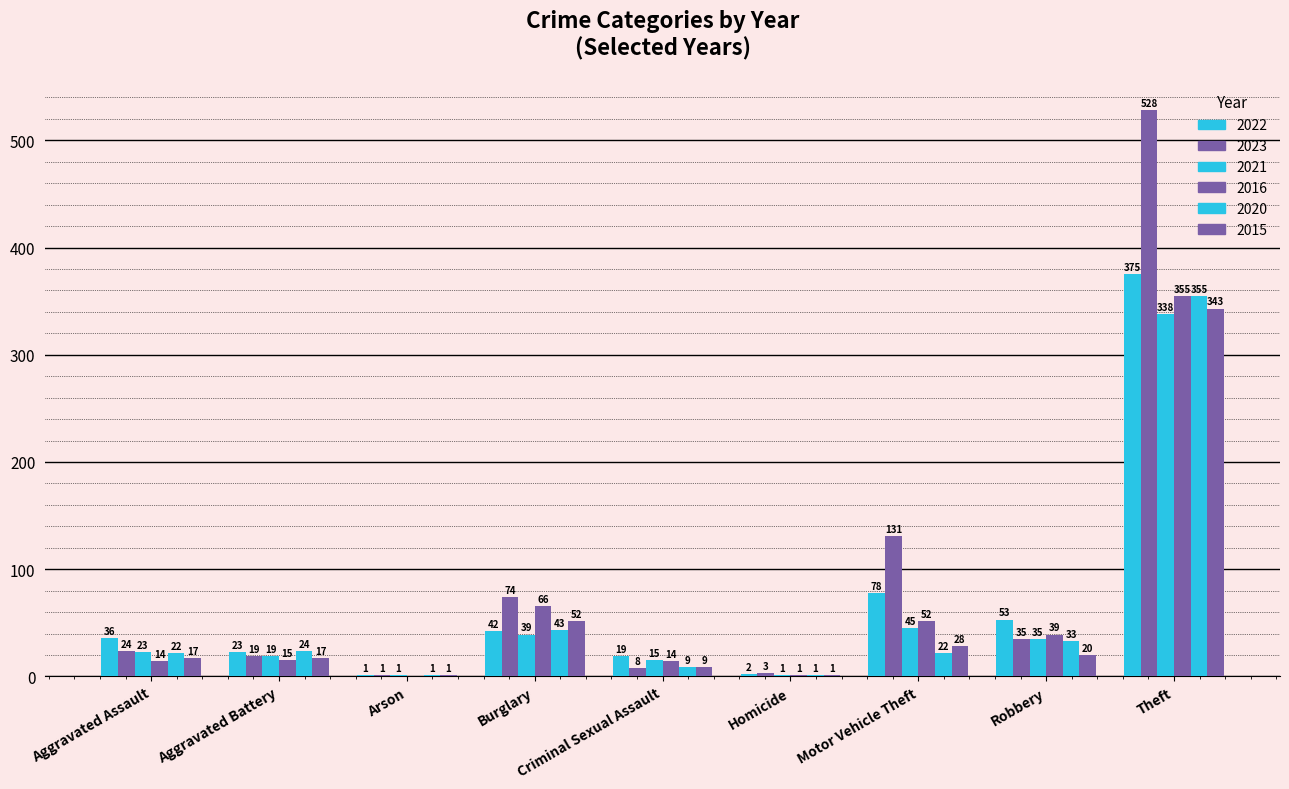

True or false: 2023 has a value of 4 at Criminal Sexual Assault.

False